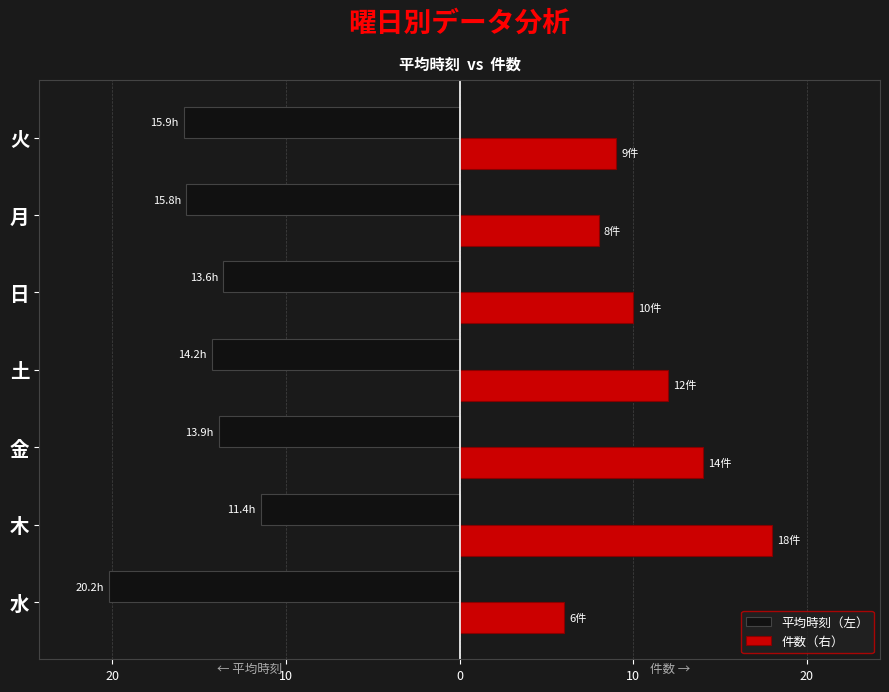

How many bars are there in each group?

2